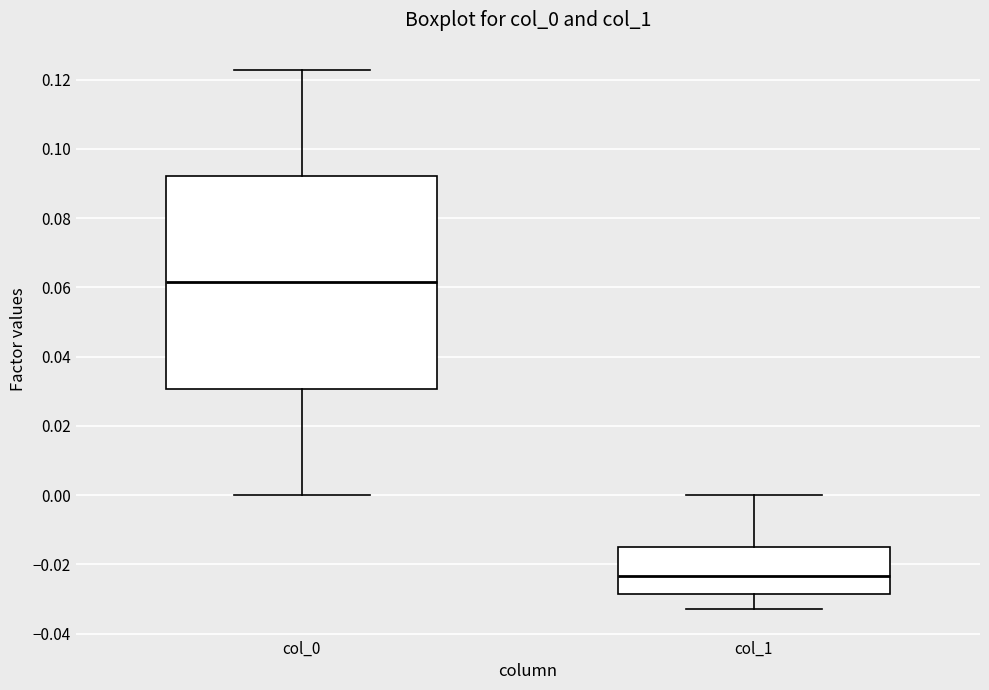

Comparing the boxes themselves (not the whiskers), which one is the tallest?

col_0